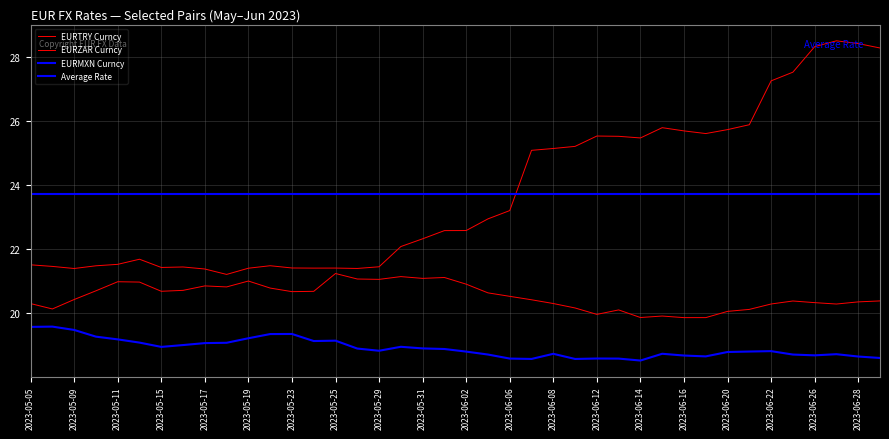

What is the difference between the highest and lowest values at 2023-06-07?

6.5